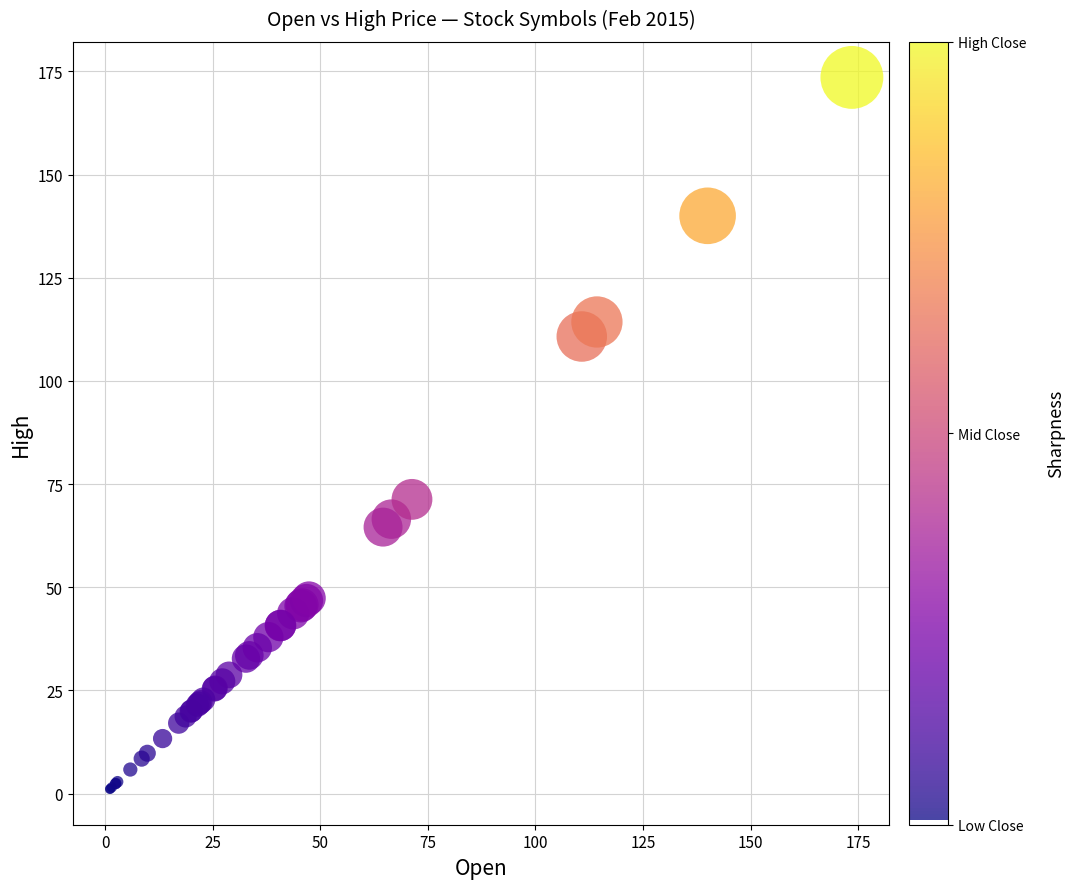

What Y value in the scatter plot is closest to 87?

71.3